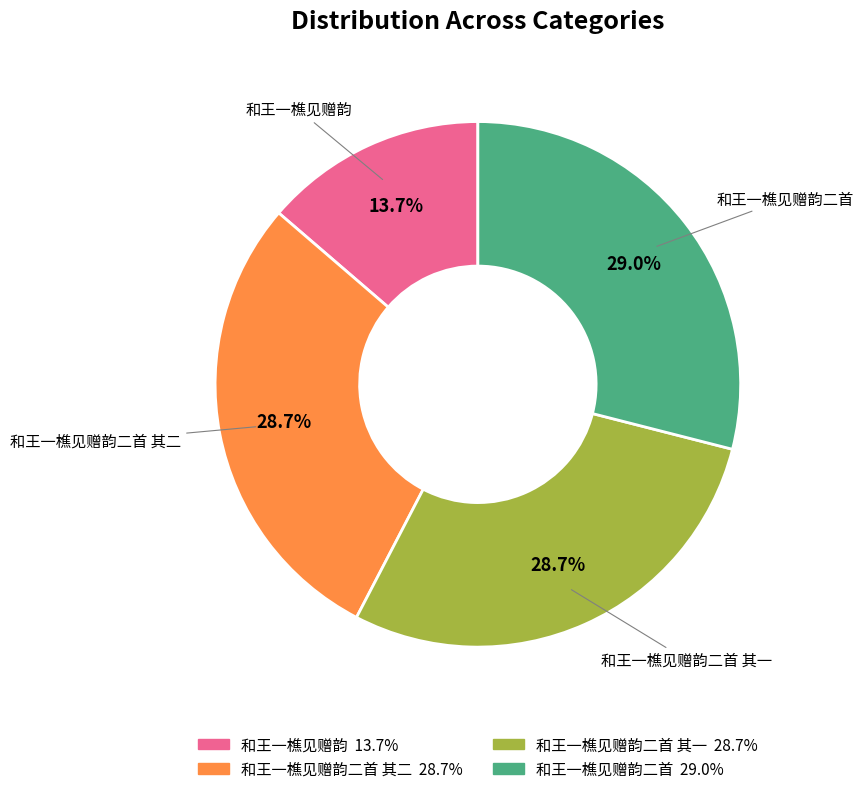

Count the number of slices in the pie.

4